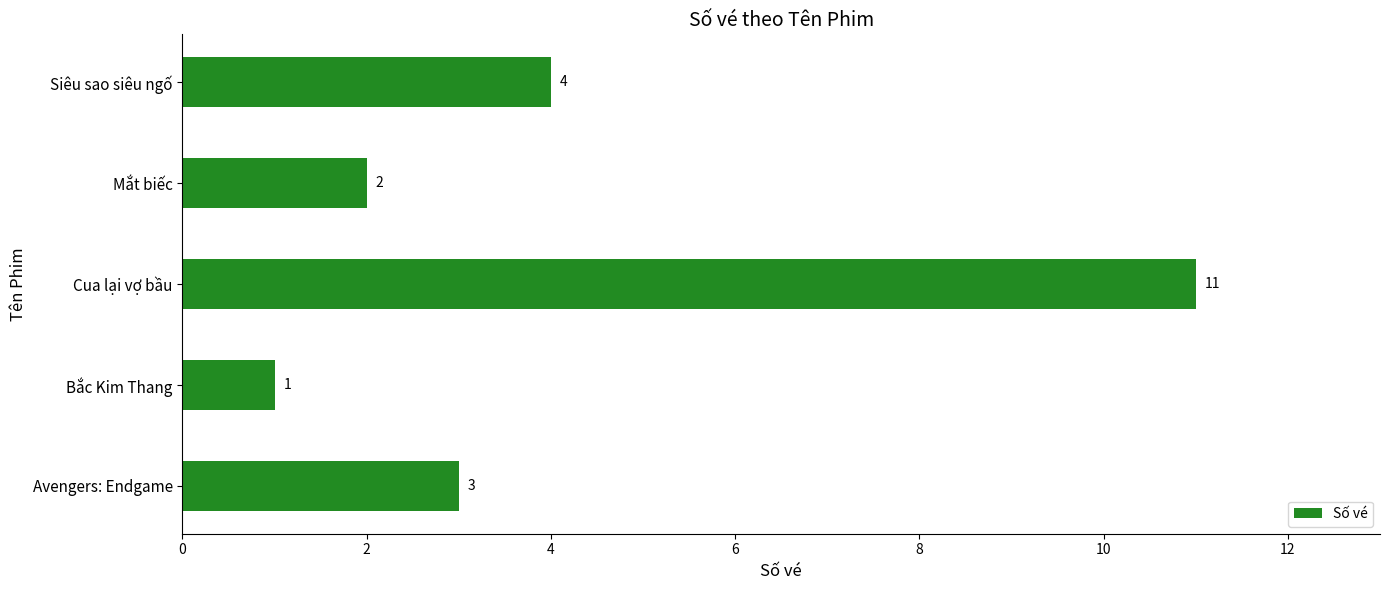

List the labels in order of value, largest first.

Cua lại vợ bầu, Siêu sao siêu ngố, Avengers: Endgame, Mắt biếc, Bắc Kim Thang